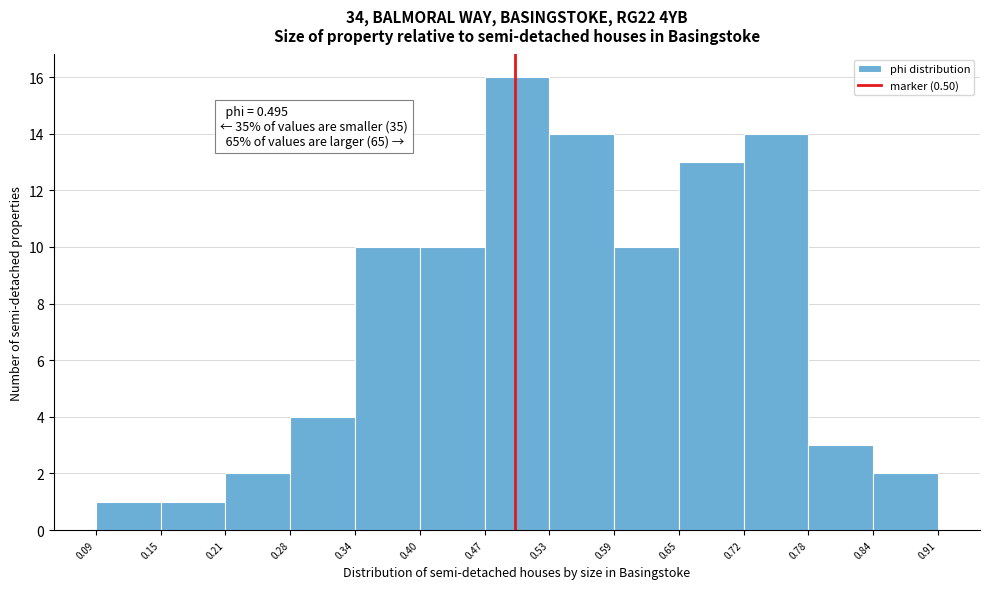

Over which range of the x-axis is the bar tallest?

0.47 to 0.53